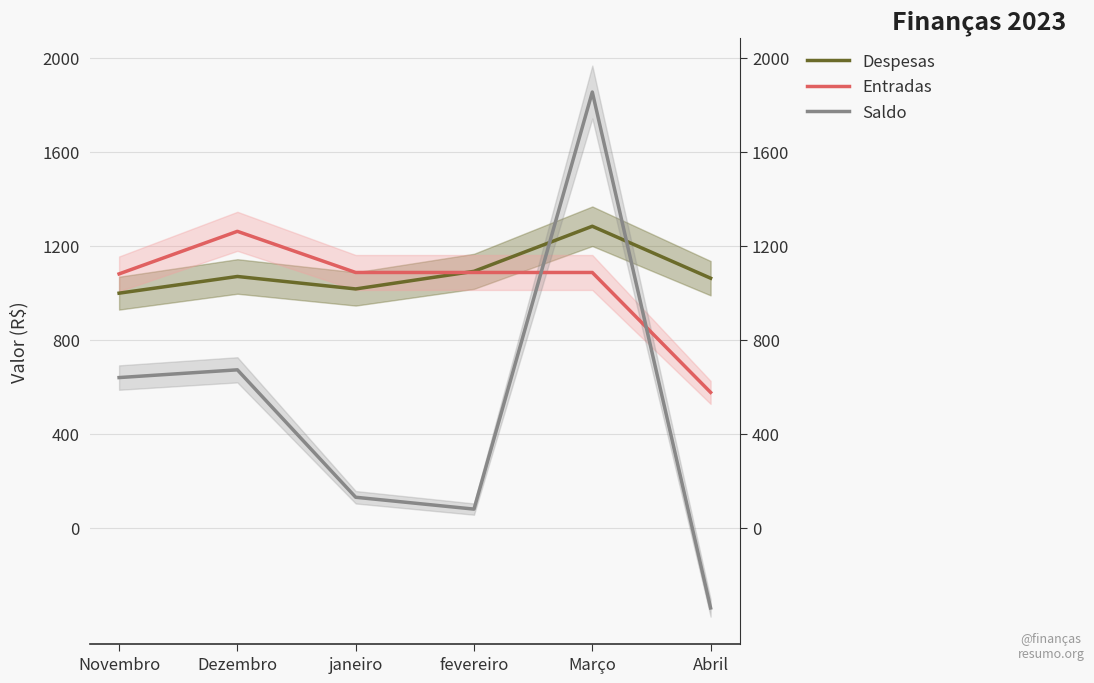

What is the label of the 2nd point from the left?

Dezembro